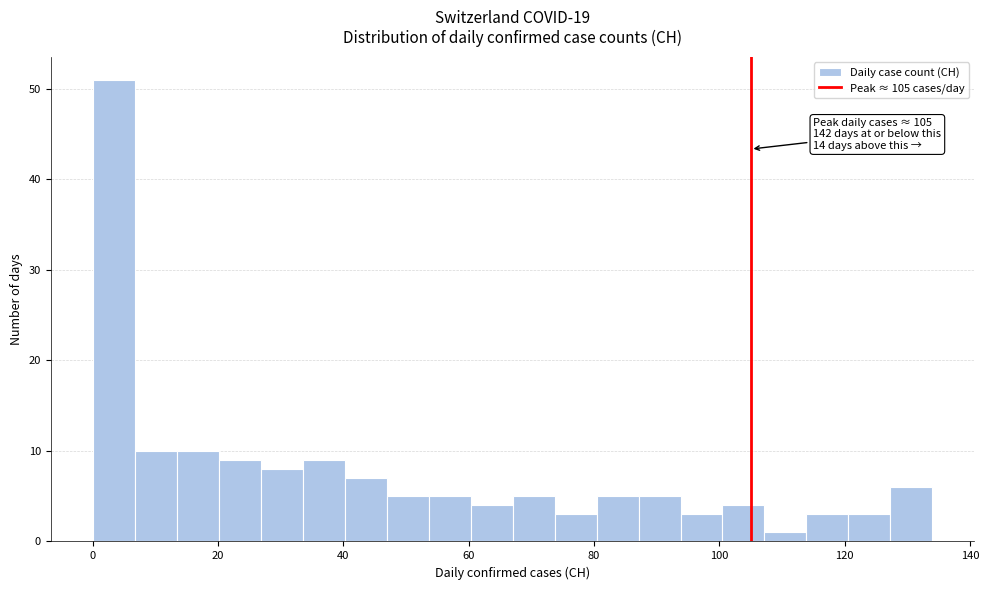

Around what value on the x-axis is the tallest bar? Give the approximate position of its centre, as read against the axis.

4